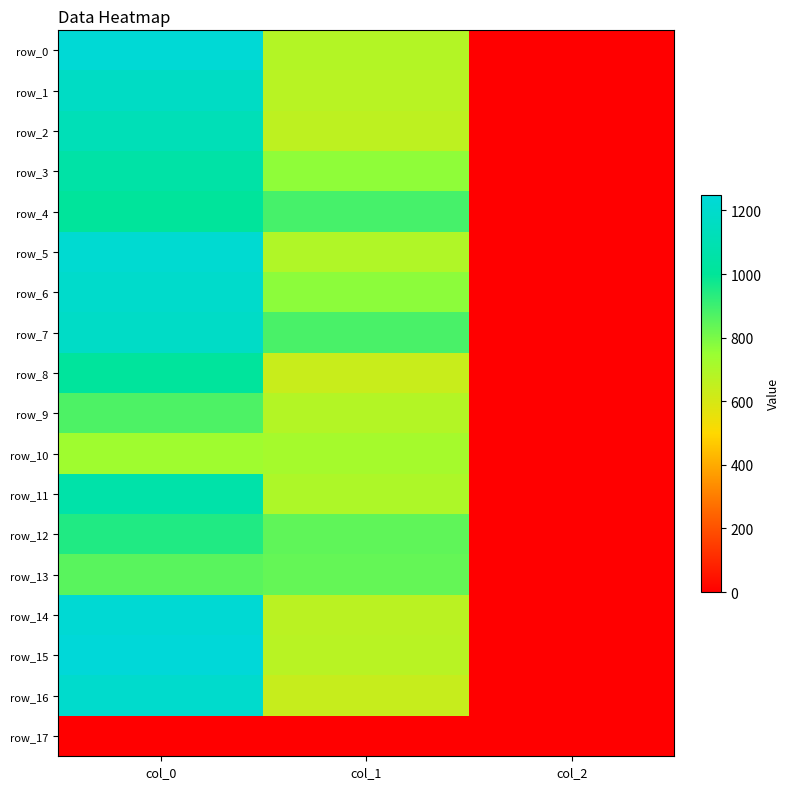

Reading left to right, extract all data points from this chart.

row_0: col_0=1233.3	col_1=685.1	col_2=2.0
row_1: col_0=1170.0	col_1=671.6	col_2=2.0
row_2: col_0=1120.0	col_1=661.5	col_2=2.0
row_3: col_0=1050.0	col_1=766.1	col_2=2.0
row_4: col_0=1010.0	col_1=884.2	col_2=2.0
row_5: col_0=1220.0	col_1=691.9	col_2=2.0
row_6: col_0=1196.7	col_1=769.5	col_2=2.0
row_7: col_0=1176.7	col_1=880.9	col_2=2.0
row_8: col_0=1013.3	col_1=634.5	col_2=2.0
row_9: col_0=873.3	col_1=685.1	col_2=2.0
row_10: col_0=733.3	col_1=718.9	col_2=2.0
row_11: col_0=1063.3	col_1=698.6	col_2=2.0
row_12: col_0=946.7	col_1=843.8	col_2=2.0
row_13: col_0=853.3	col_1=837.0	col_2=2.0
row_14: col_0=1230.0	col_1=668.2	col_2=2.0
row_15: col_0=1250.0	col_1=671.6	col_2=2.0
row_16: col_0=1200.0	col_1=637.9	col_2=2.0
row_17: col_0=0.0	col_1=0.0	col_2=0.0